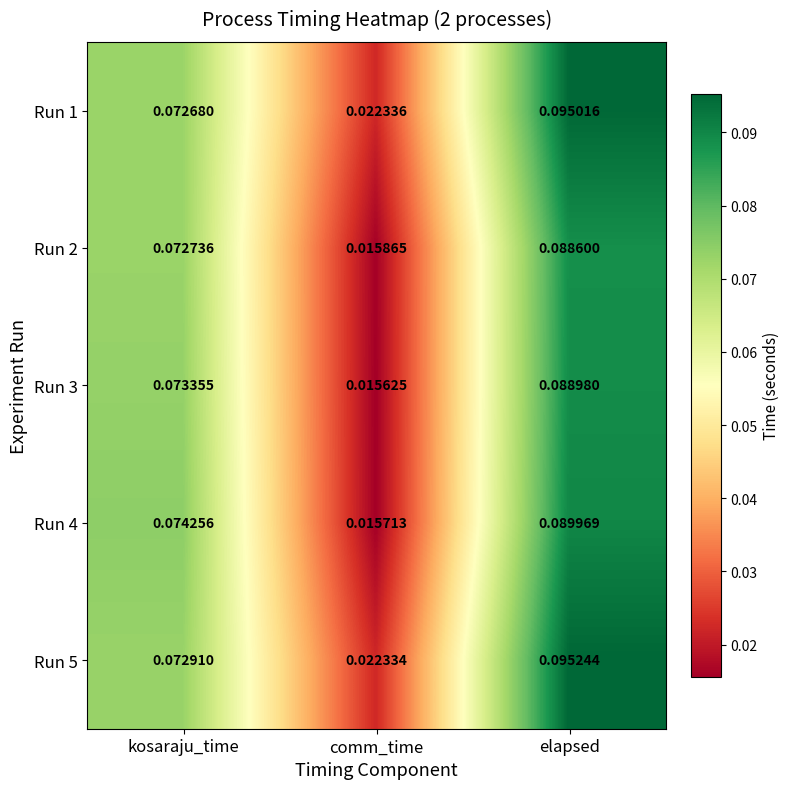

Which category has the highest value across all series?

elapsed